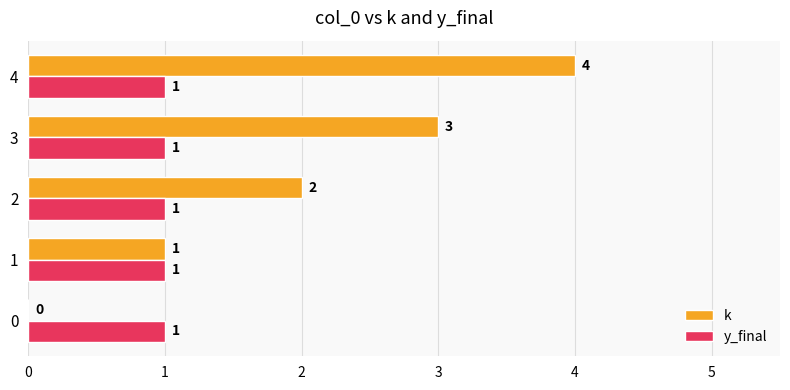

The value of k at 0 is 0. True or false?

True